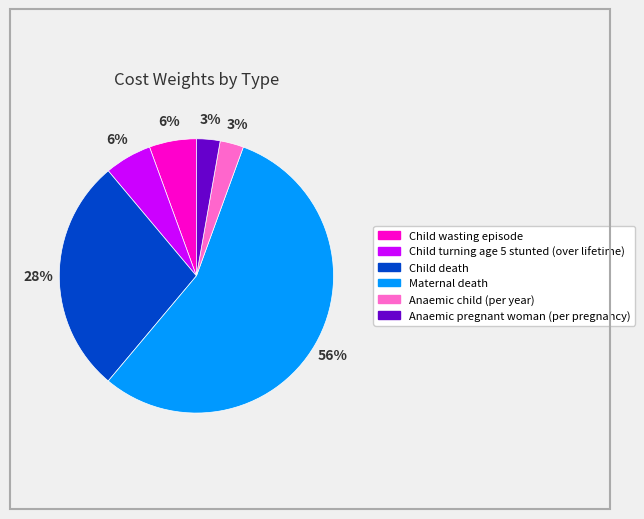

Which category has the biggest portion of the pie?

Maternal death